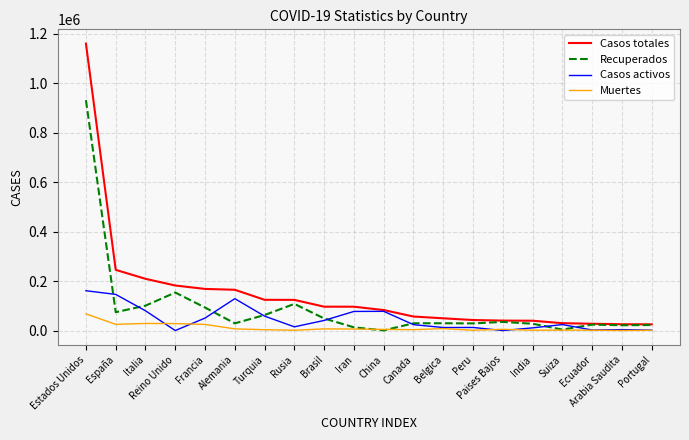

At Estados Unidos, list the series in order from smallest to largest.

Muertes, Casos activos, Recuperados, Casos totales